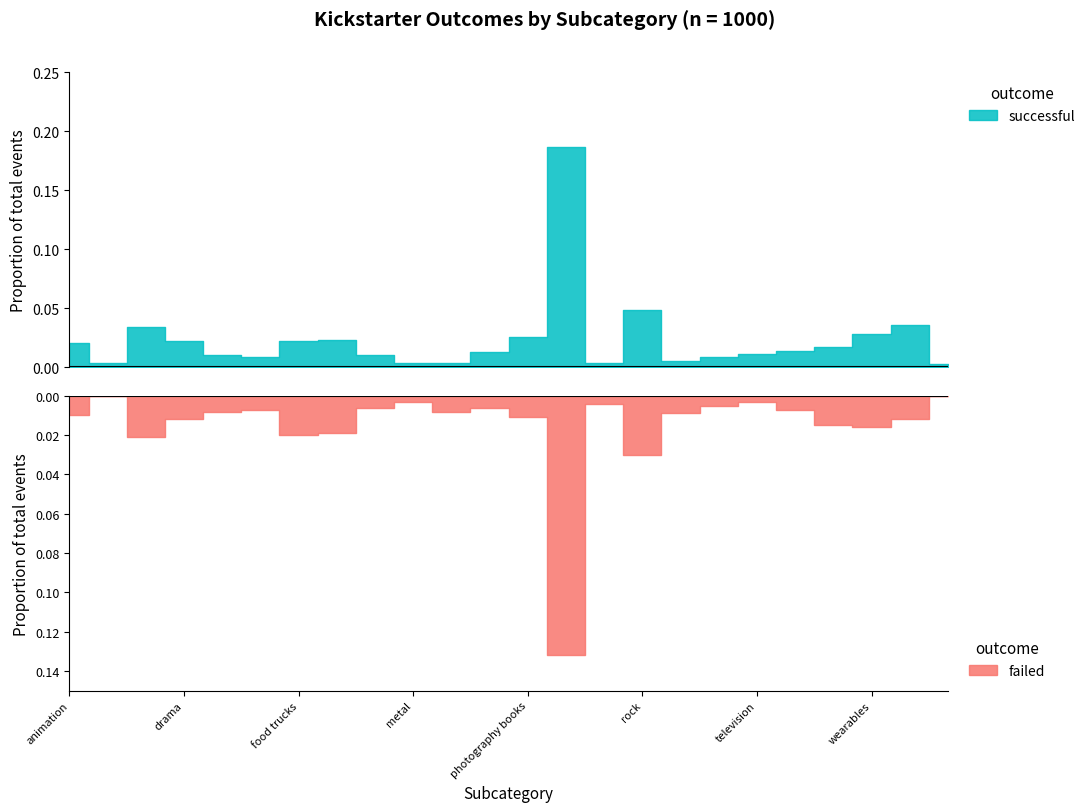

What is the total value across all series at web?

48